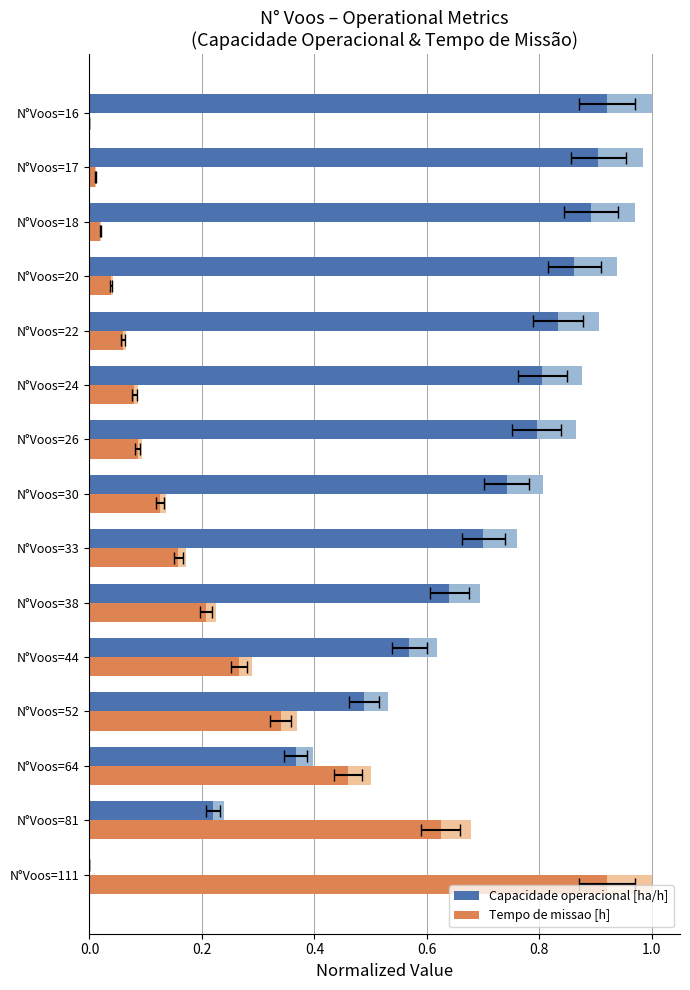

What is the total value across all series at N°Voos=44?

1.7